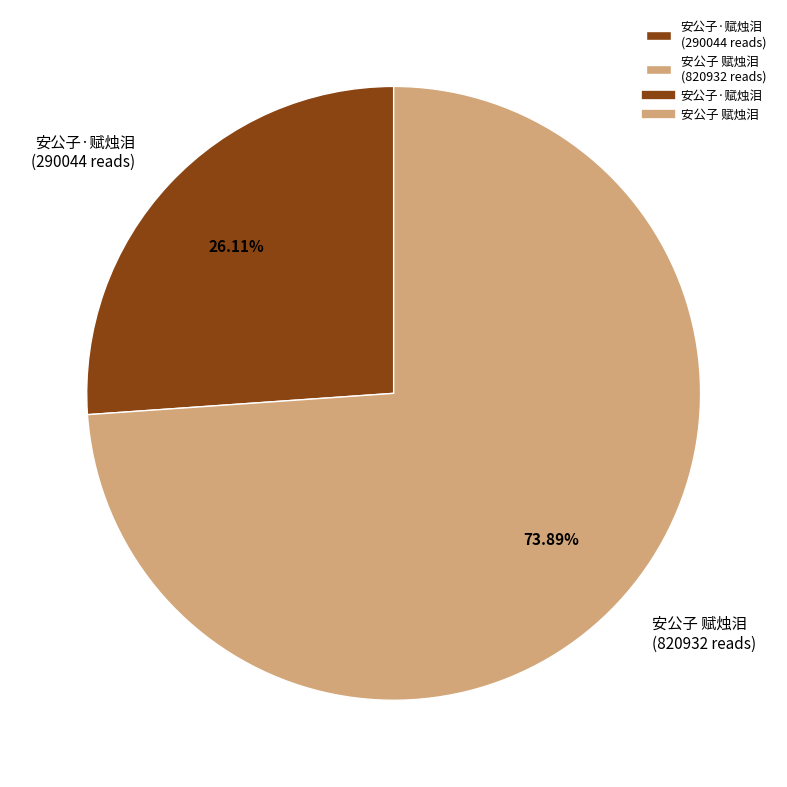

To the nearest percent, what is the difference between the largest and smallest slice percentages?

48%